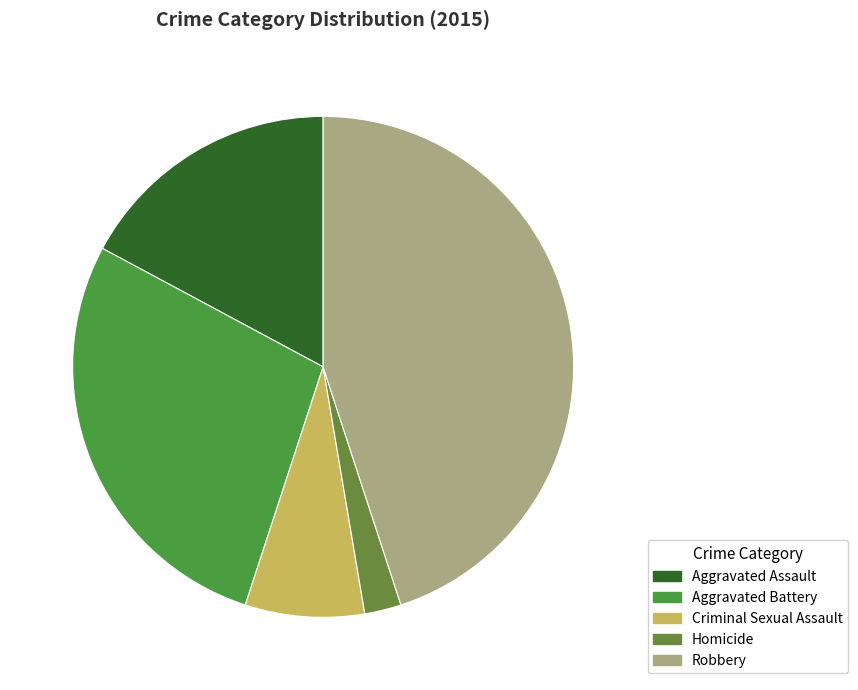

How many slices are in this pie chart?

5